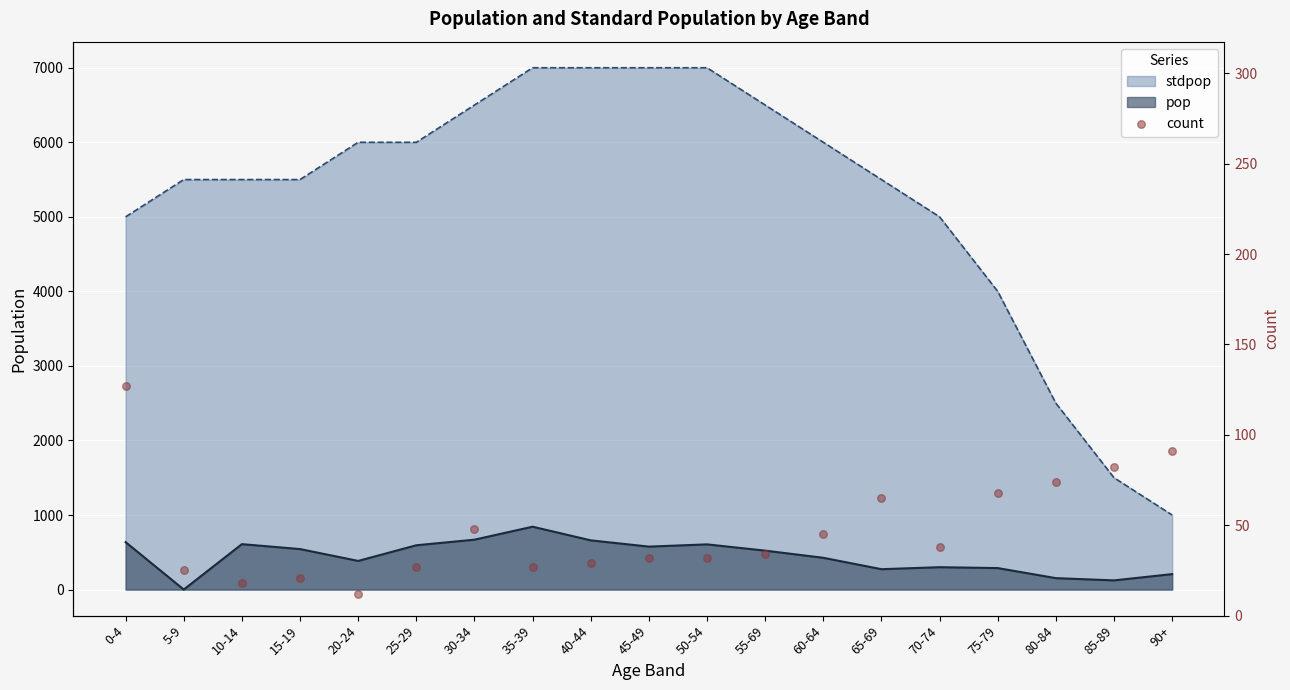

What is the change in value from 15-19 to 70-74?

+17